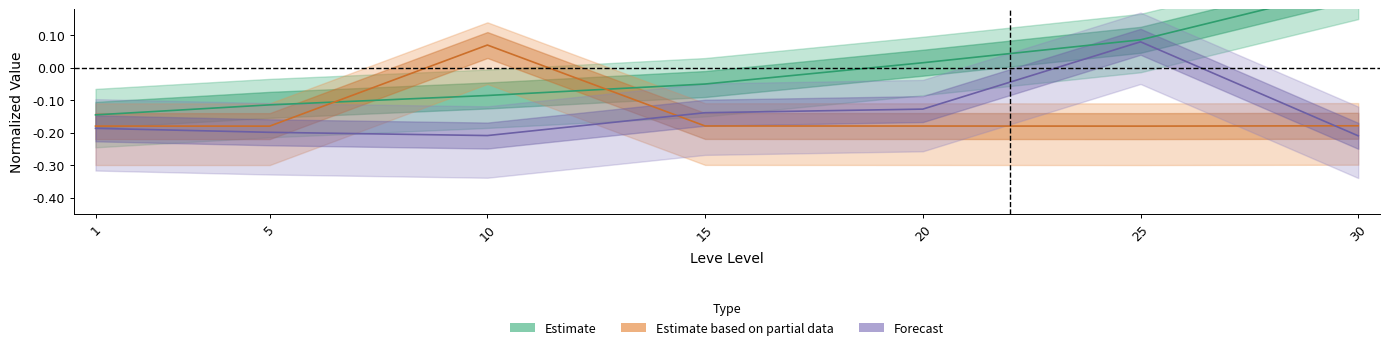

Reading right to left, transcribe all the data shown in this chart.

Leve EXP: 30=0.2	25=0.1	20=0.0	15=-0.1	10=-0.1	5=-0.1	1=-0.1
currentAveragePrice: 30=-0.2	25=-0.2	20=-0.2	15=-0.2	10=0.1	5=-0.2	1=-0.2
currentAveragePriceHQ: 30=-0.2	25=0.1	20=-0.1	15=-0.1	10=-0.2	5=-0.2	1=-0.2